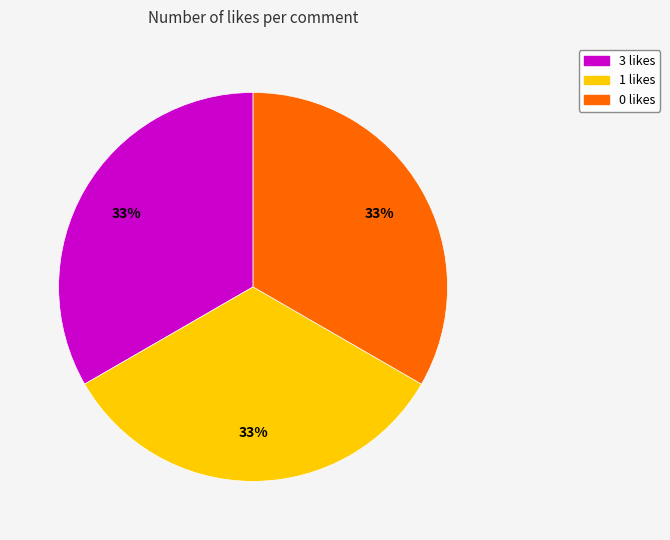

What is the ratio of the value at 1 likes to the value at 0 likes?

1.0